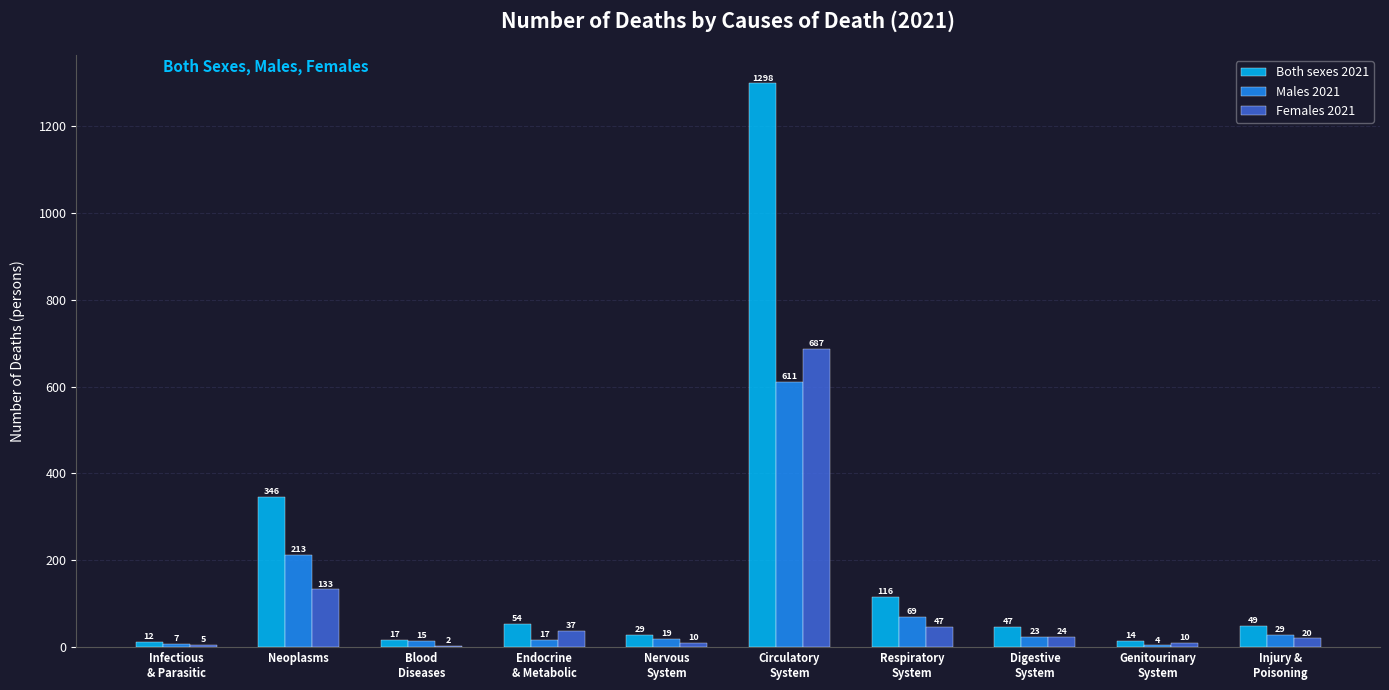

Is the value of Females 2021 at Neoplasms greater than the value of Males 2021 at Endocrine
& Metabolic?

Yes